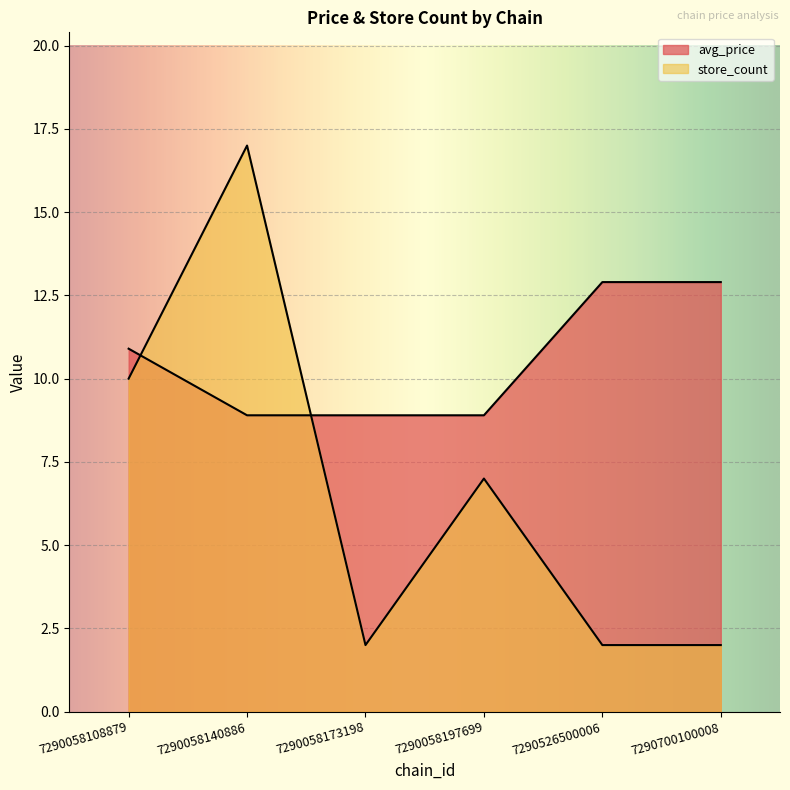

Reading right to left, transcribe all the data shown in this chart.

avg_price: 7290700100008=12.9	7290526500006=12.9	7290058197699=8.9	7290058173198=8.9	7290058140886=8.9	7290058108879=10.9
store_count: 7290700100008=2.0	7290526500006=2.0	7290058197699=7.0	7290058173198=2.0	7290058140886=17.0	7290058108879=10.0